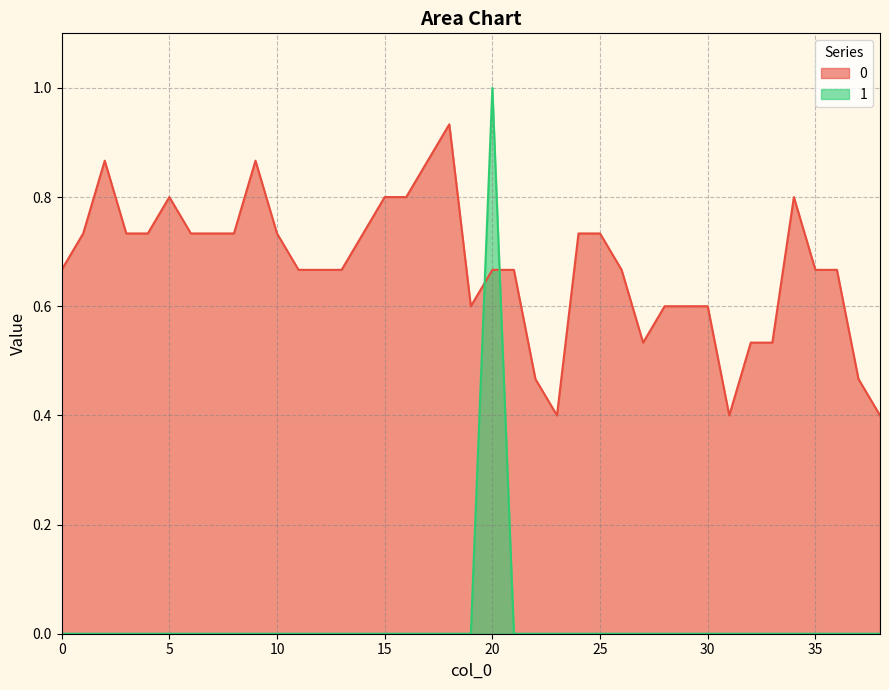

Which series has the largest range (max minus min)?

1